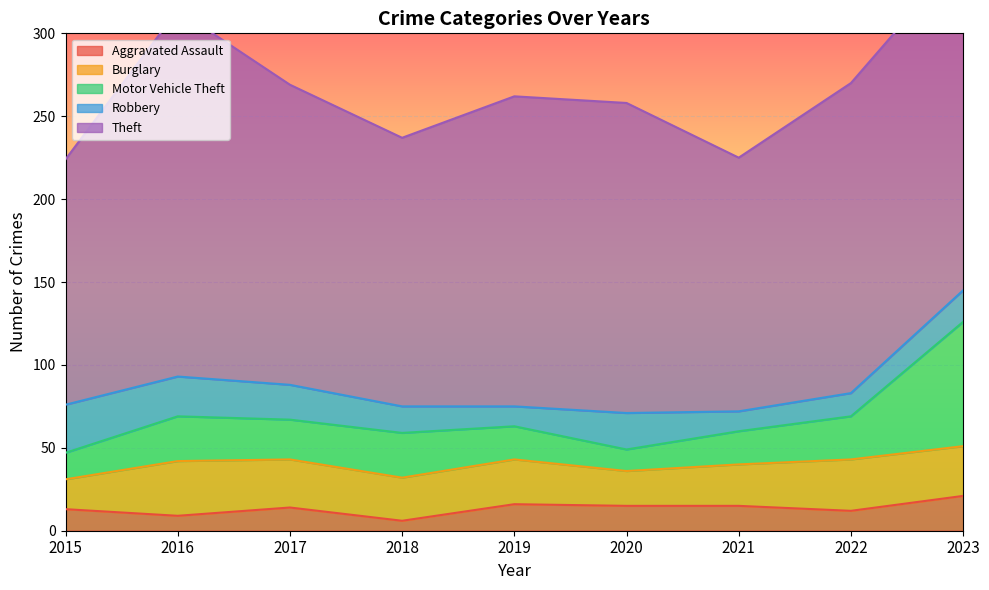

Reading right to left, extract all data points from this chart.

Aggravated Assault: 2023=21	2022=12	2021=15	2020=15	2019=16	2018=6	2017=14	2016=9	2015=13
Burglary: 2023=30	2022=31	2021=25	2020=21	2019=27	2018=26	2017=29	2016=33	2015=18
Motor Vehicle Theft: 2023=75	2022=26	2021=20	2020=13	2019=20	2018=27	2017=24	2016=27	2015=16
Robbery: 2023=19	2022=14	2021=12	2020=22	2019=12	2018=16	2017=21	2016=24	2015=29
Theft: 2023=203	2022=187	2021=153	2020=187	2019=187	2018=162	2017=181	2016=221	2015=148